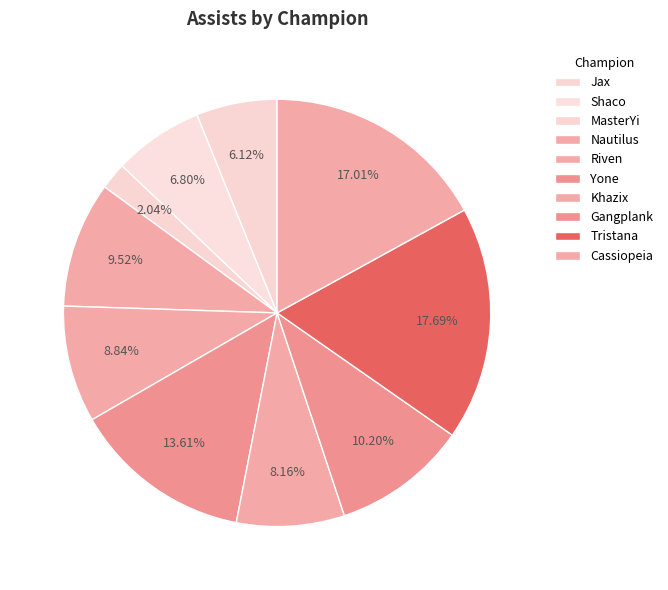

Does MasterYi account for over 50% of the chart?

No